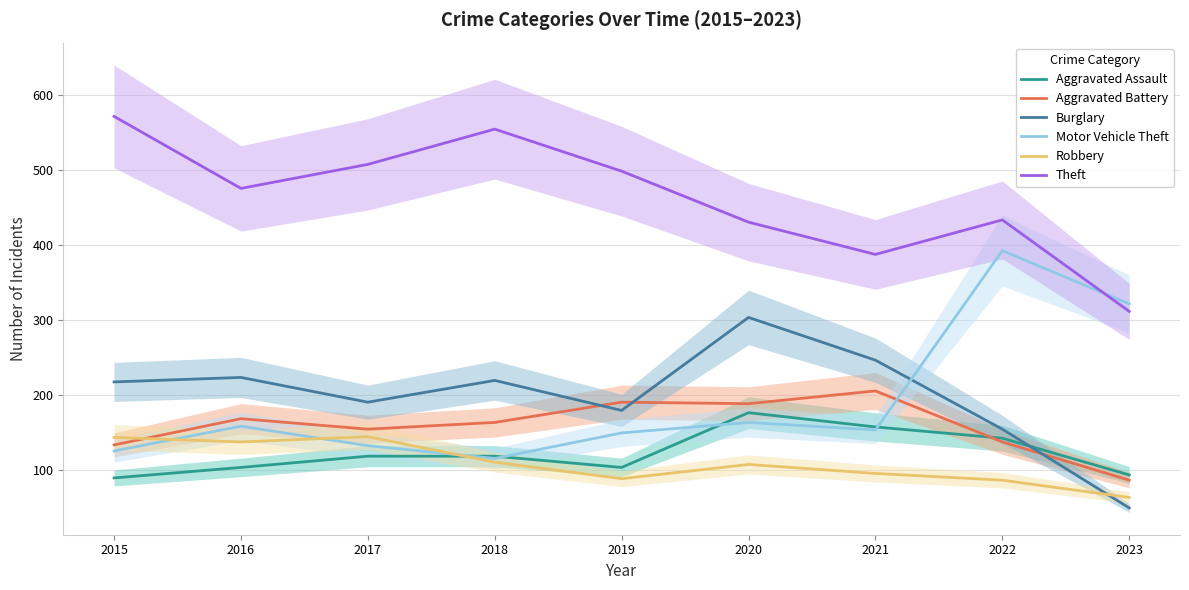

At which label is Robbery closest to 103?

2020